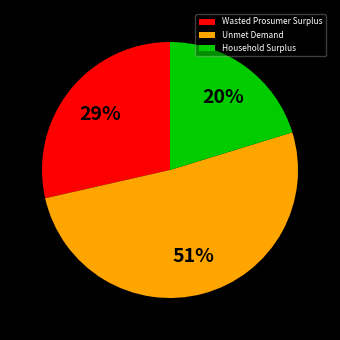

Combined, do Household Surplus and Unmet Demand account for over 50%?

Yes